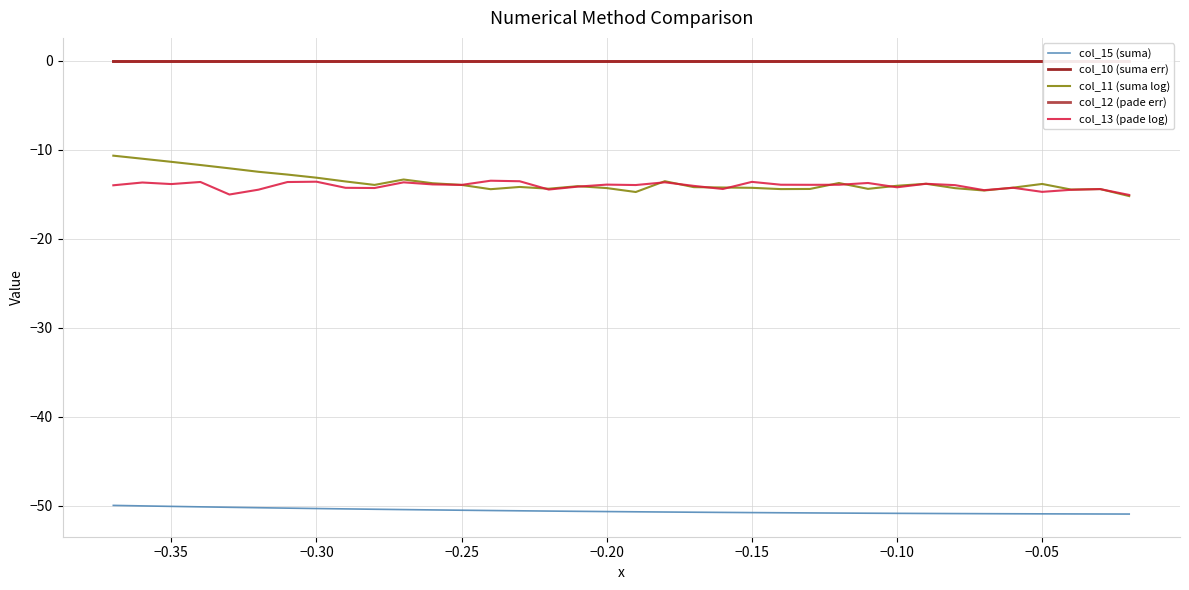

Does the chart display data point markers on the line(s)?

No